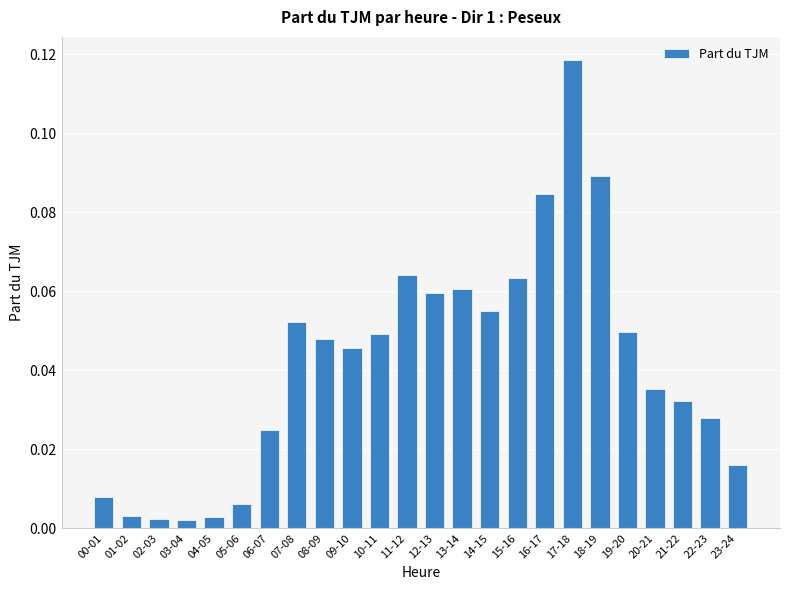

Is it true that the value at 09-10 is 0.1?

False